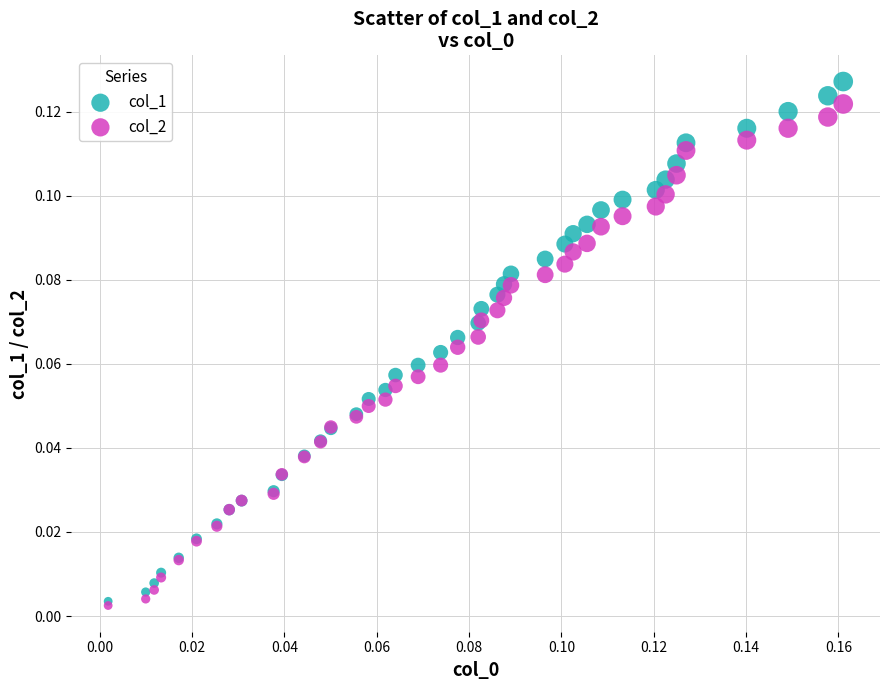

What are all the series names shown in the legend?

col_1, col_2